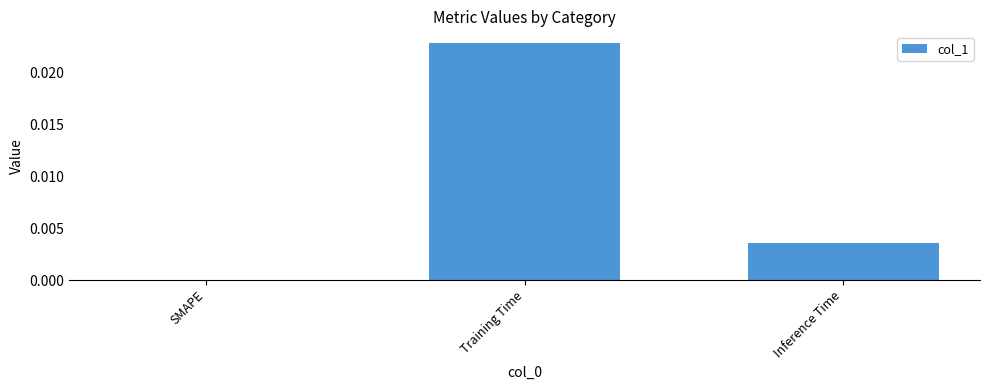

True or false: the data shows 0.0 at Inference Time.

True